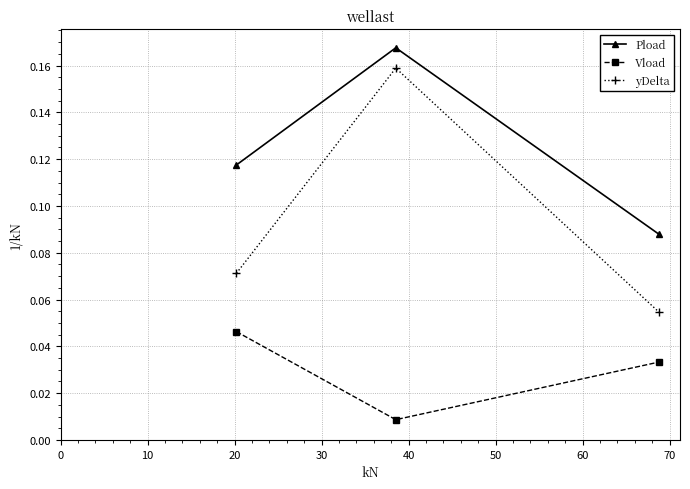

Which series has the widest spread of values?

yDelta